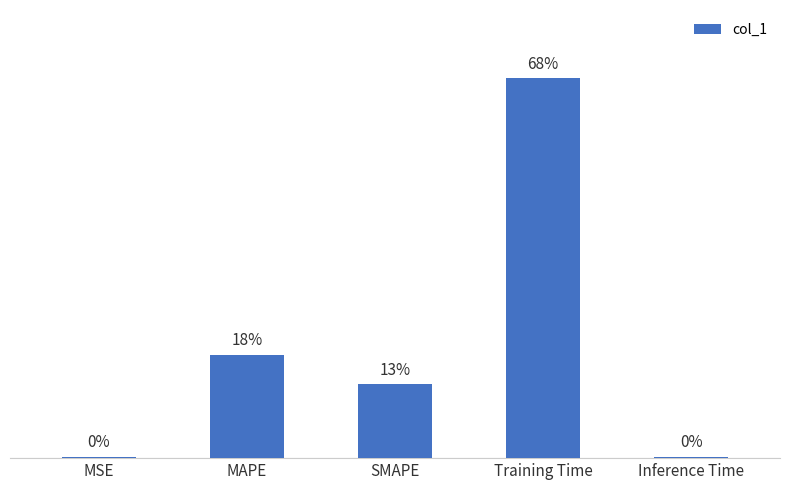

Reading left to right, what are all the values shown in this chart?

0.0	0.8	0.6	2.9	0.0